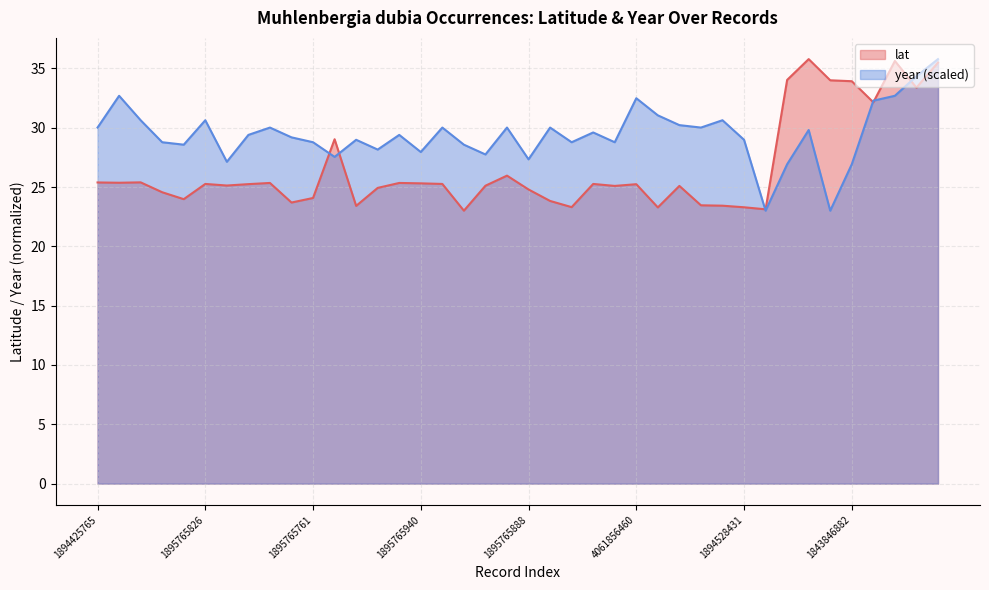

Rank the series by their average value, from highest to lowest.

year (scaled), lat